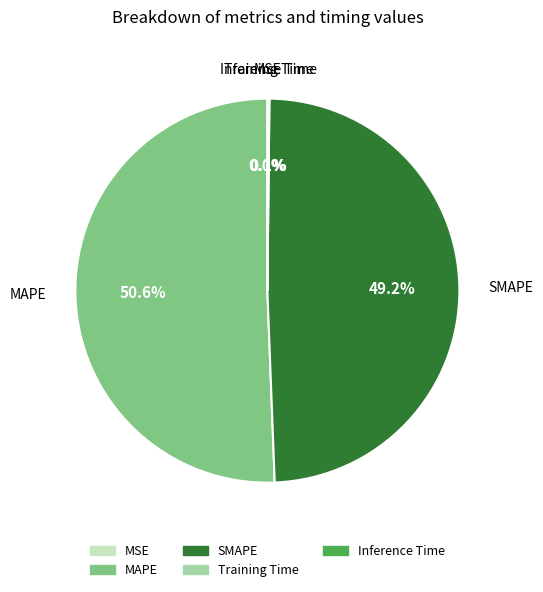

Is there a majority slice in this chart?

Yes